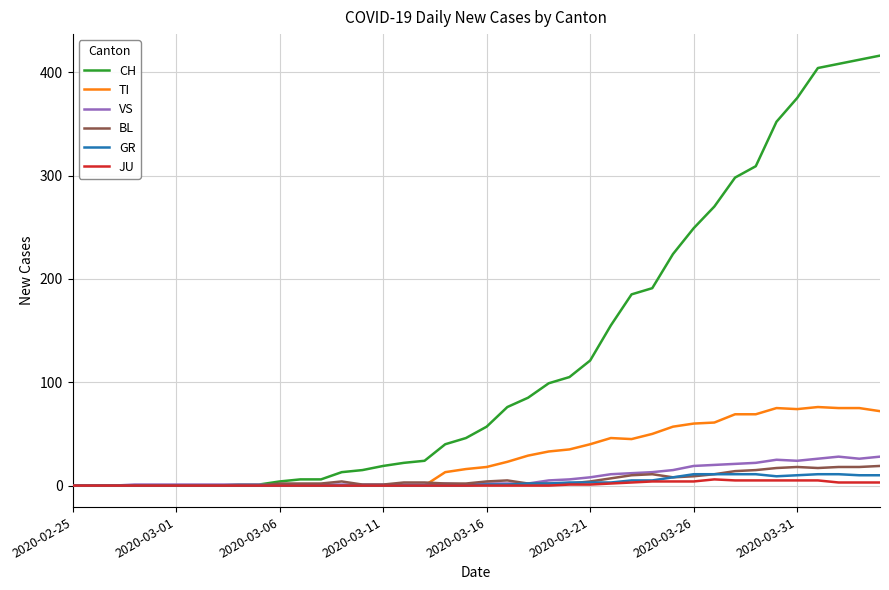

Does the chart have visible grid lines?

Yes